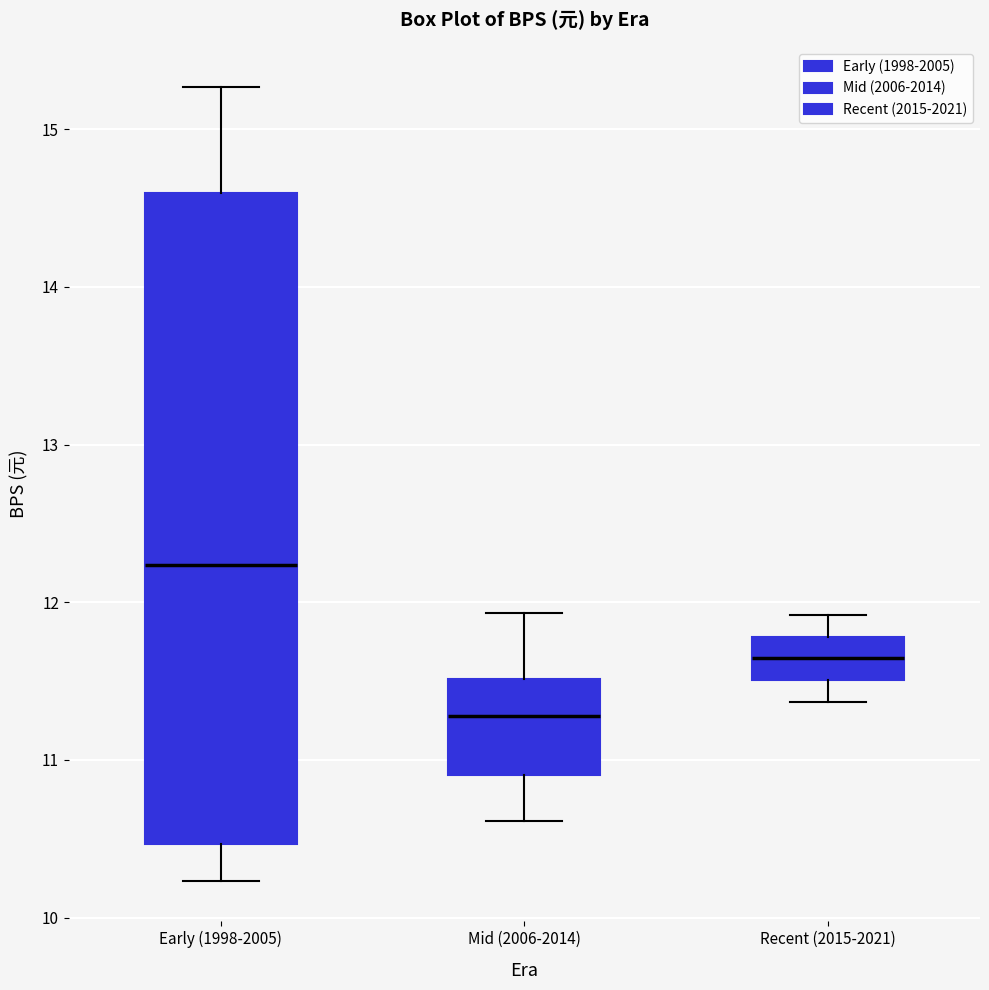

Which box has the lowest median line?

Mid (2006-2014)